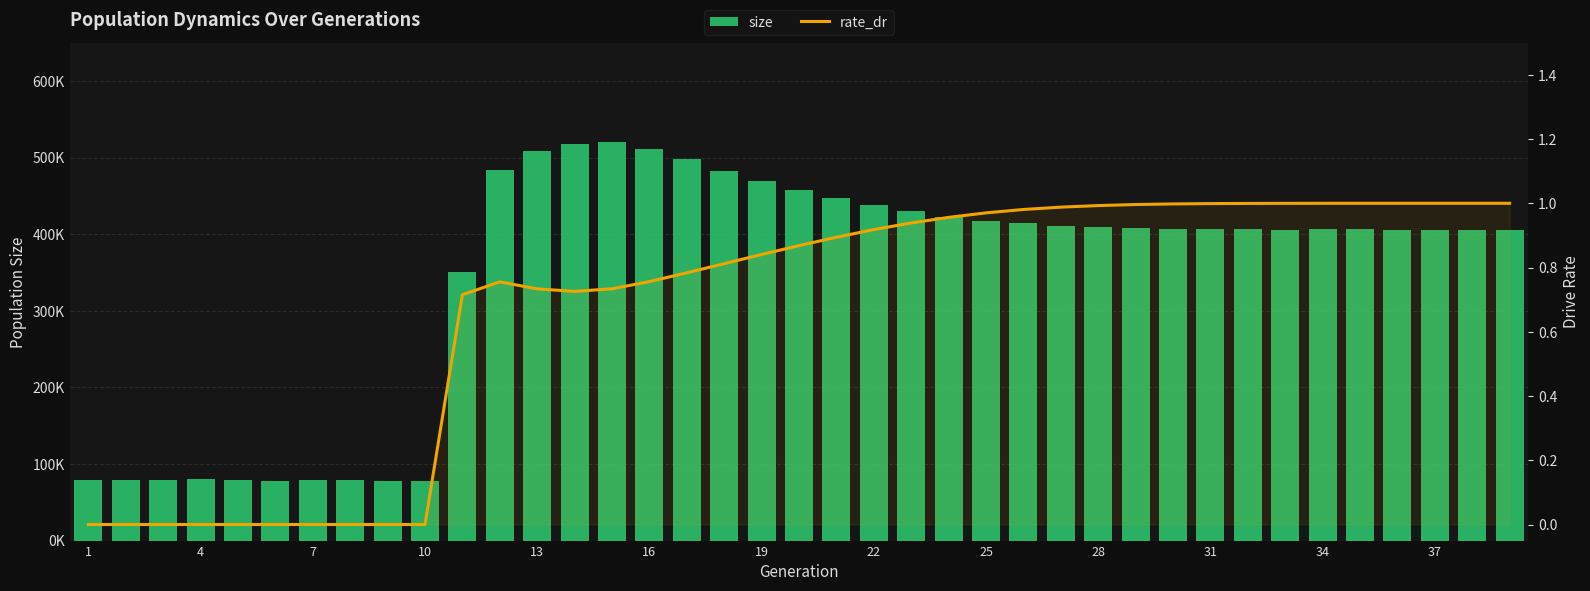

Reading left to right, transcribe all the data shown in this chart.

size: 78555.0	78537.0	78936.0	79992.0	78548.0	78038.0	79213.0	78838.0	77480.0	78188.0	350696.0	484522.0	508489.0	518332.0	520164.0	511250.0	498155.0	483204.0	469587.0	457972.0	447550.0	438210.0	429776.0	423136.0	417538.0	414232.0	410531.0	409494.0	407707.0	407473.0	407206.0	406231.0	405531.0	406231.0	406423.0	405868.0	406218.0	406042.0	406179.0
rate_dr: 0.0	0.0	0.0	0.0	0.0	0.0	0.0	0.0	0.0	0.0	0.7	0.8	0.7	0.7	0.7	0.8	0.8	0.8	0.8	0.9	0.9	0.9	0.9	1.0	1.0	1.0	1.0	1.0	1.0	1.0	1.0	1.0	1.0	1.0	1.0	1.0	1.0	1.0	1.0